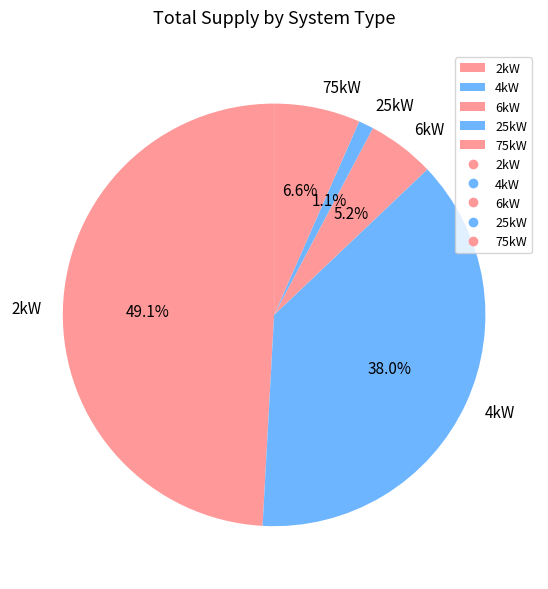

What is the smallest slice in the pie chart?

25kW